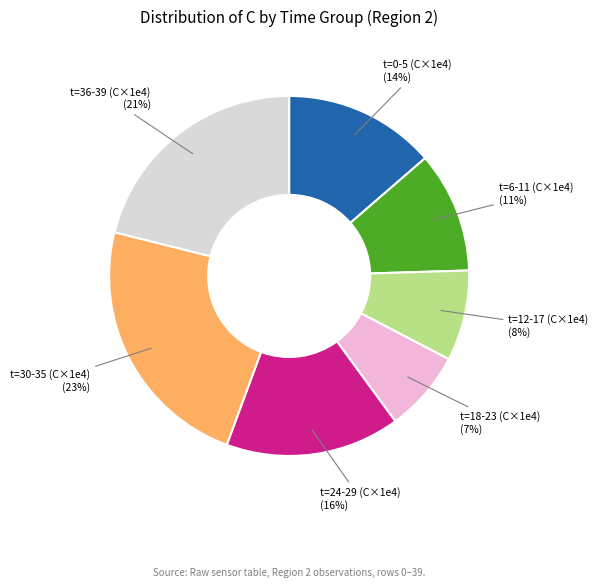

How many segments does this pie chart have?

7